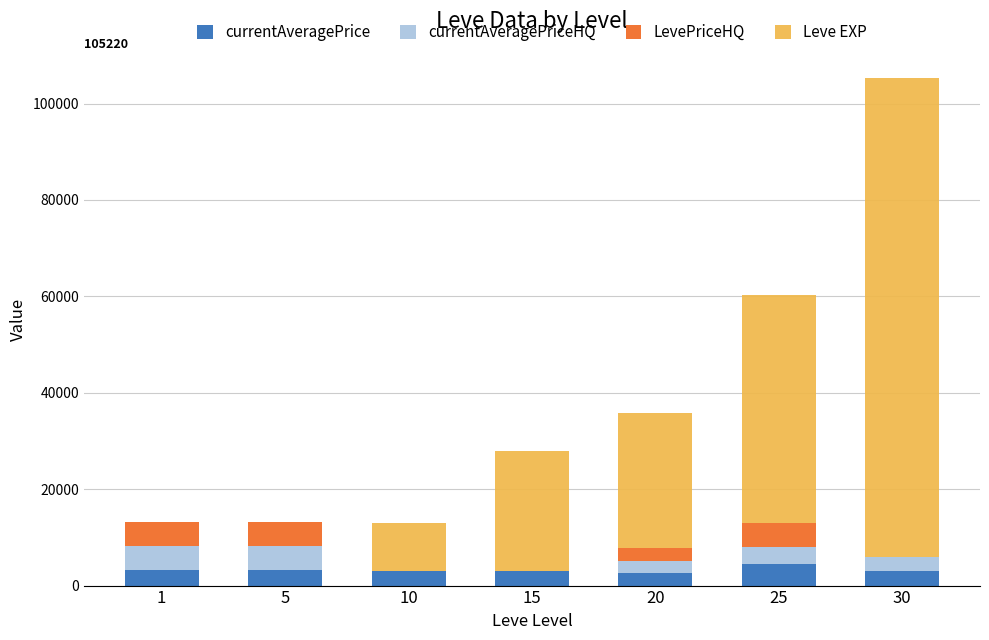

At which category is the sum across all series the highest?

30